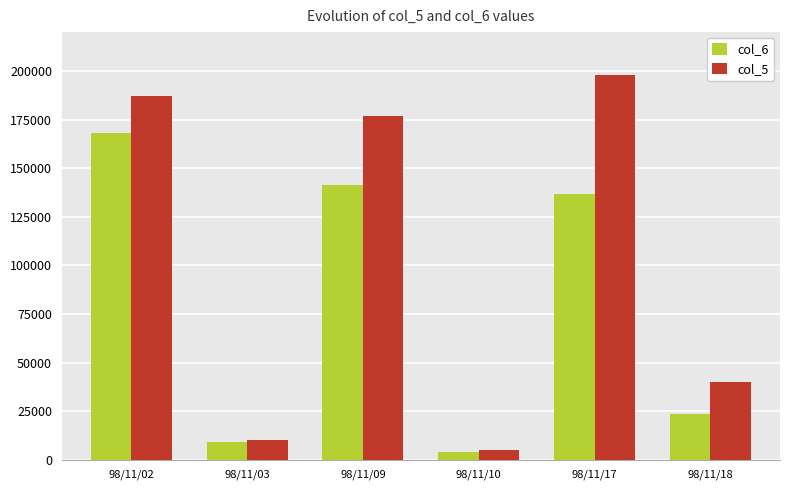

Does the chart contain any negative values?

No